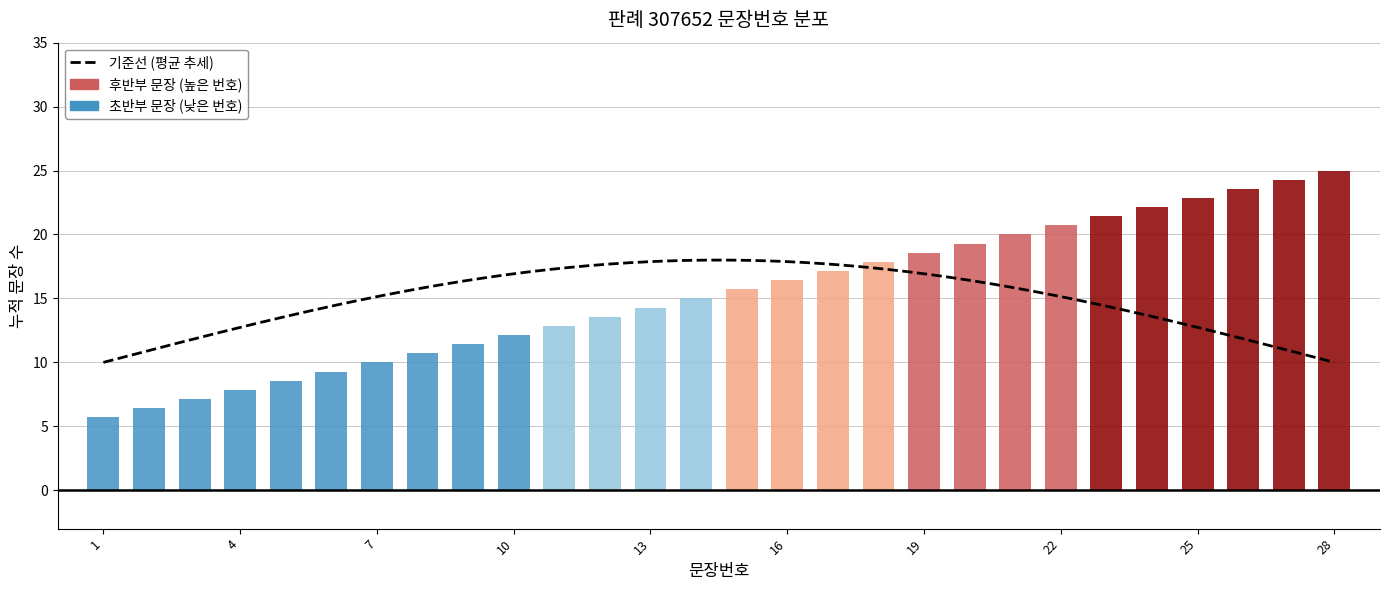

The chart shows a value of 24.3 at 27. True or false?

True